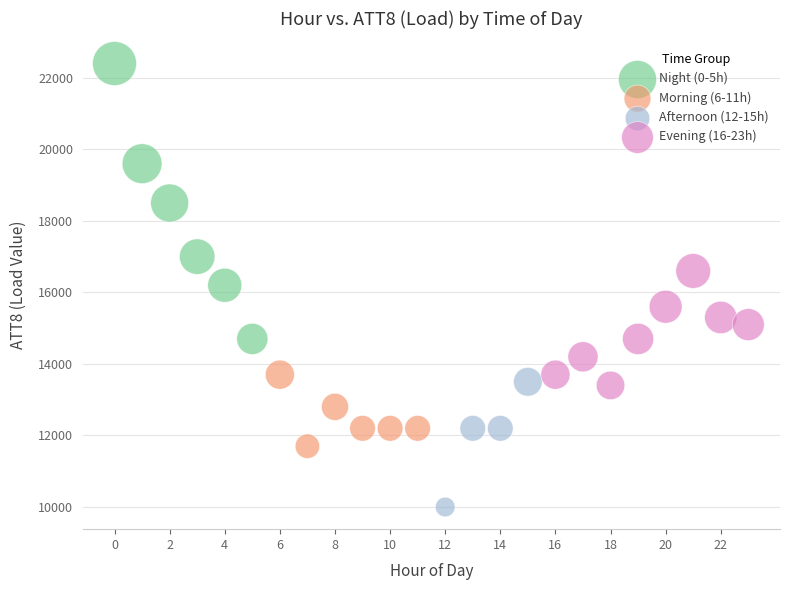

What are all the series names shown in the legend?

Night (0-5h), Morning (6-11h), Afternoon (12-15h), Evening (16-23h)